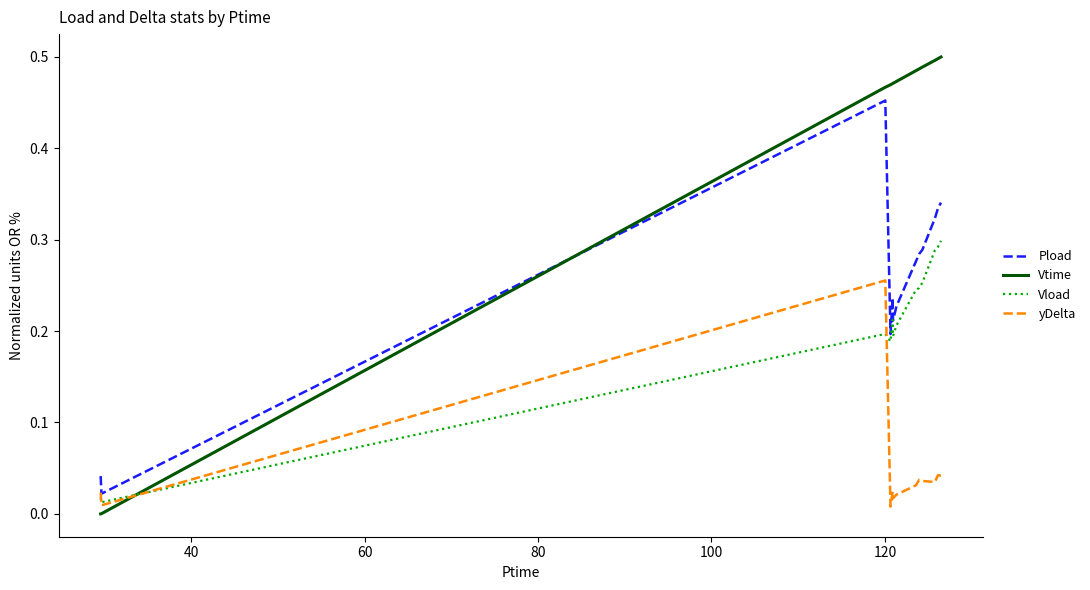

How many interior local peaks does the Pload series have?

2